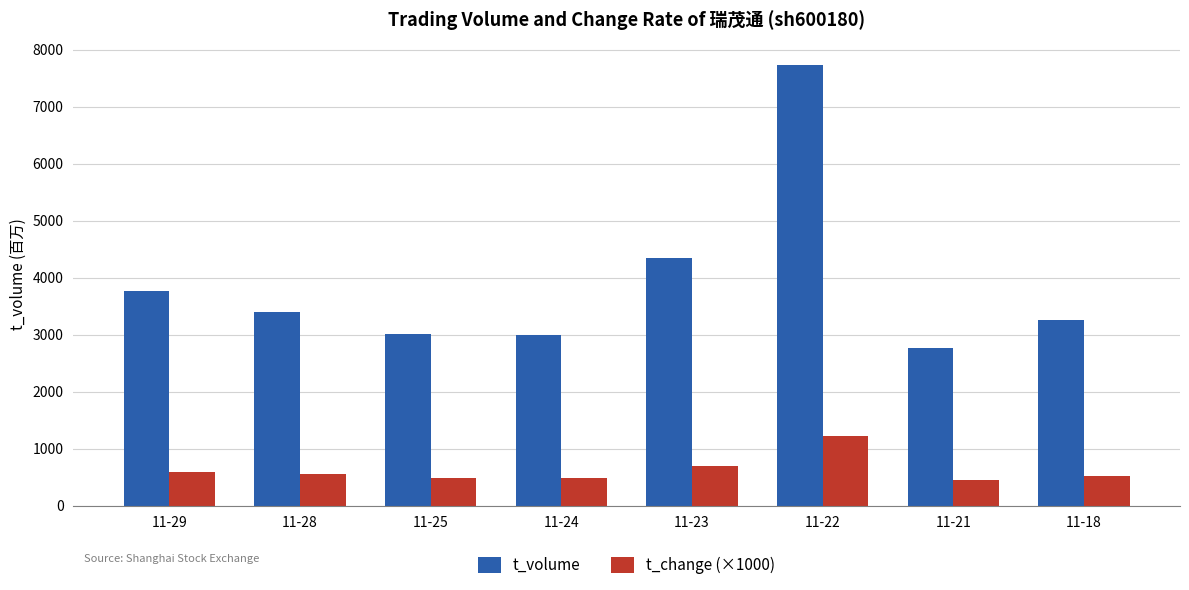

What are all the series names shown in the legend?

t_volume, t_change (×1000)